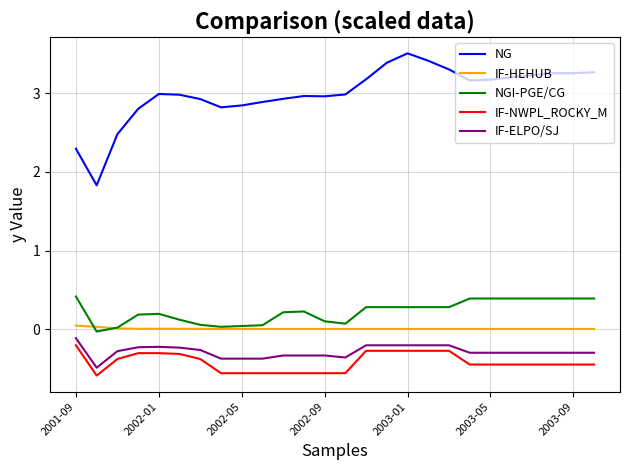

What is the minimum value shown in the chart?

-0.6